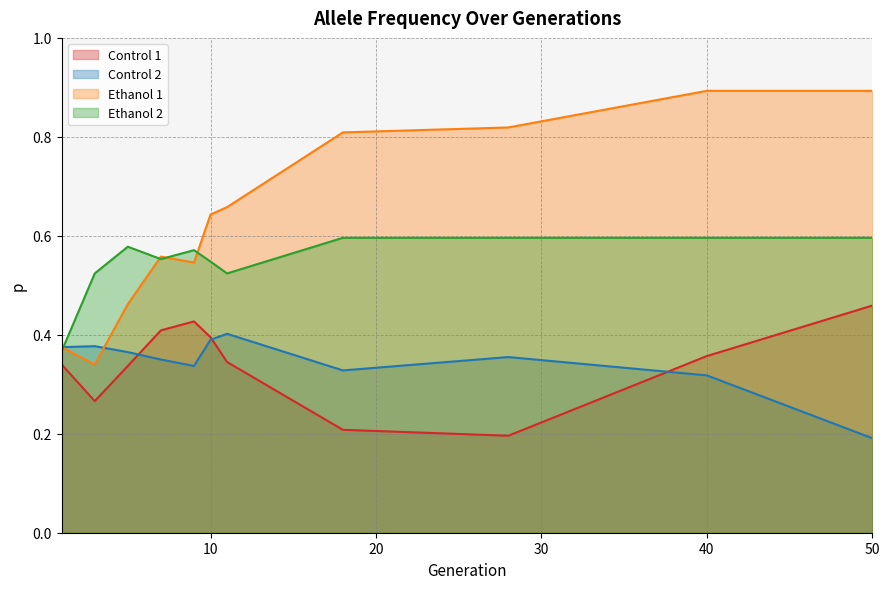

Reading left to right, transcribe all the data shown in this chart.

Control 1: 1=0.3	3=0.3	5=0.3	7=0.4	9=0.4	10=0.4	11=0.3	18=0.2	28=0.2	40=0.4	50=0.5
Control 2: 1=0.4	3=0.4	5=0.4	7=0.3	9=0.3	10=0.4	11=0.4	18=0.3	28=0.4	40=0.3	50=0.2
Ethanol 1: 1=0.4	3=0.3	5=0.5	7=0.6	9=0.5	10=0.6	11=0.7	18=0.8	28=0.8	40=0.9	50=0.9
Ethanol 2: 1=0.4	3=0.5	5=0.6	7=0.6	9=0.6	10=0.5	11=0.5	18=0.6	28=0.6	40=0.6	50=0.6